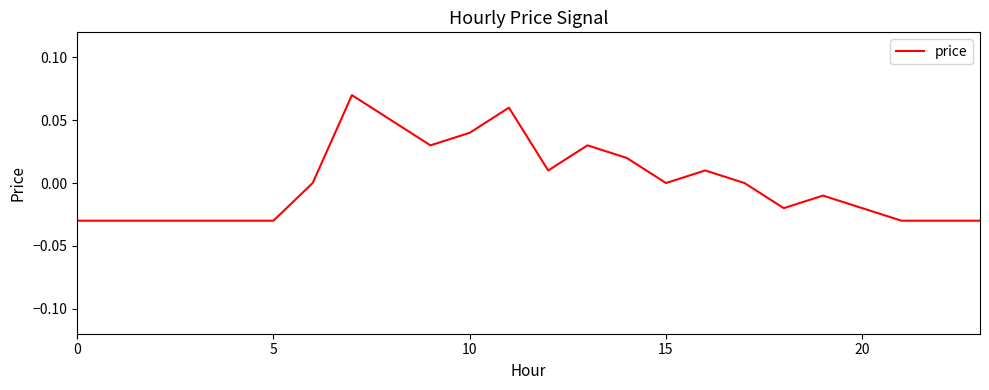

Reading left to right, transcribe all the data shown in this chart.

-0.0	-0.0	-0.0	-0.0	-0.0	-0.0	0.0	0.1	0.1	0.0	0.0	0.1	0.0	0.0	0.0	0.0	0.0	0.0	-0.0	-0.0	-0.0	-0.0	-0.0	-0.0